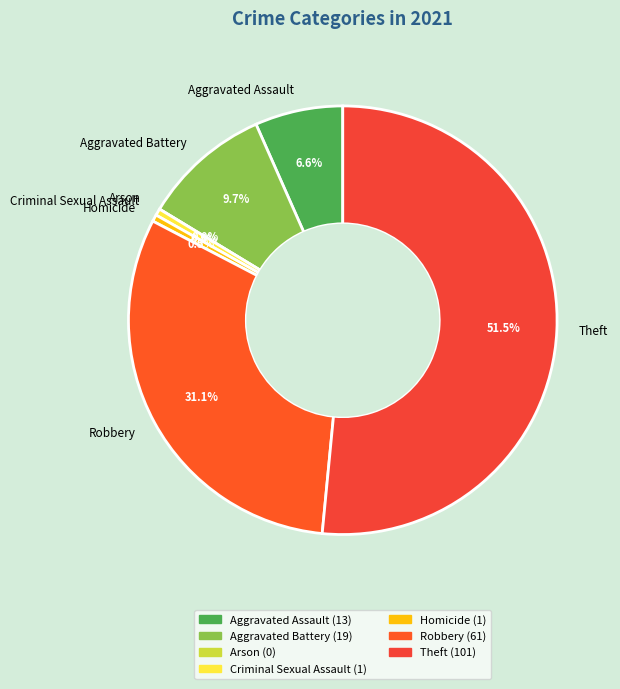

To the nearest percent, what is the difference between the Aggravated Assault and Robbery slice percentages?

24%